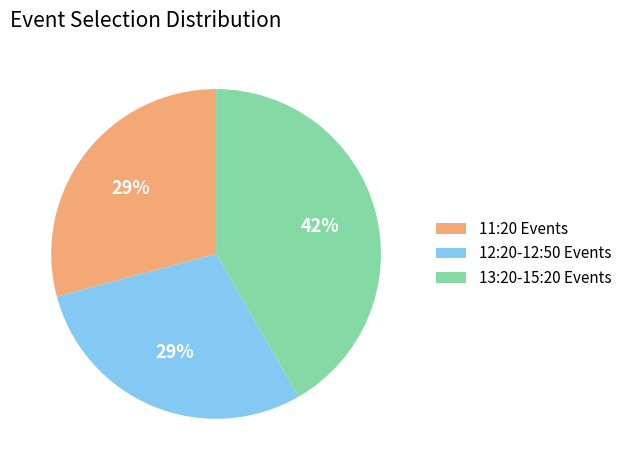

To the nearest percent, what percentage of the pie is 13:20-15:20 Events?

42%